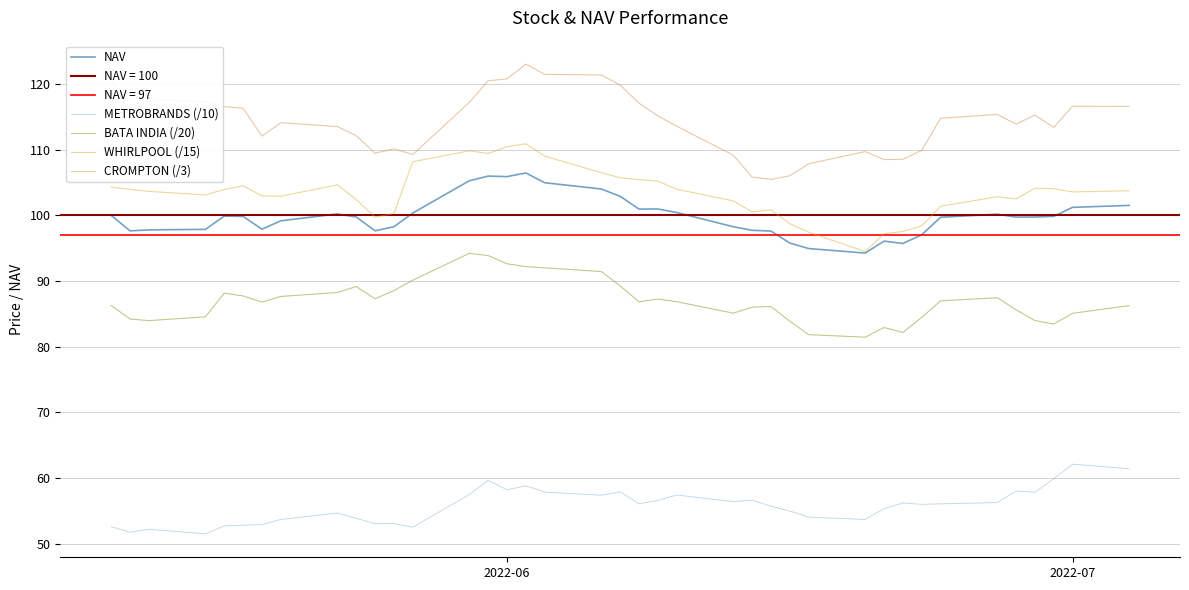

What is the value of the NAV point at the 32nd from the left?

97.0